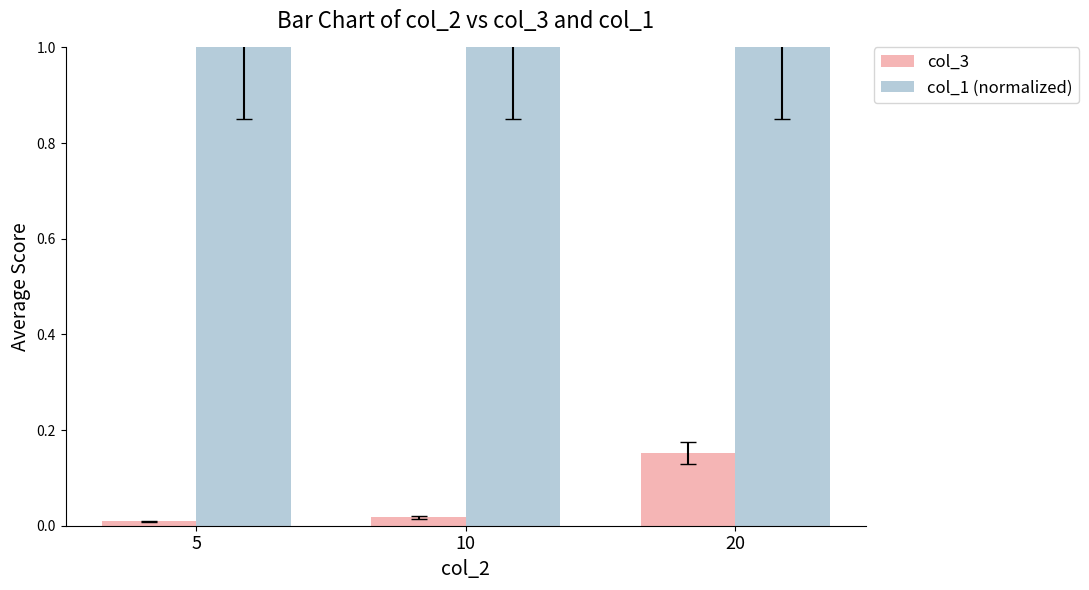

What is the maximum value for col_1 (normalized)?

1.0